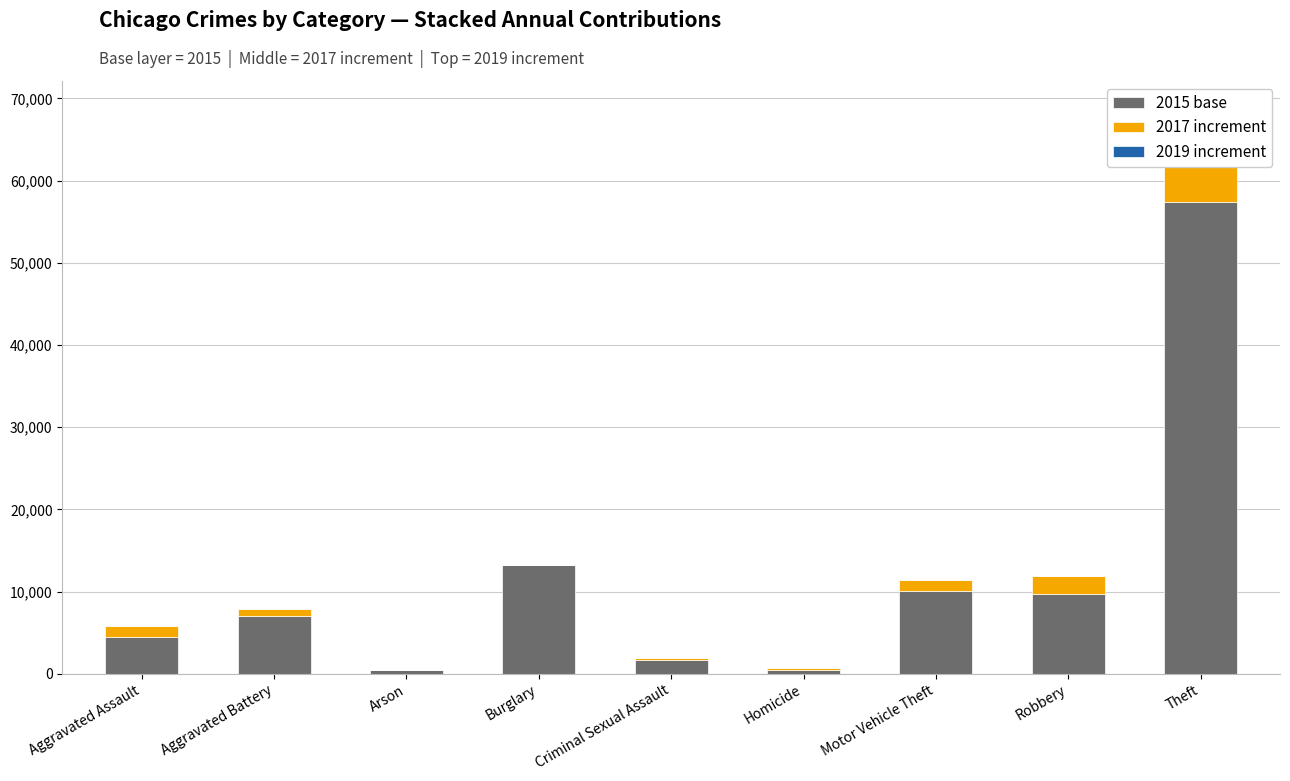

At how many categories does at least one series exceed 3565?

6